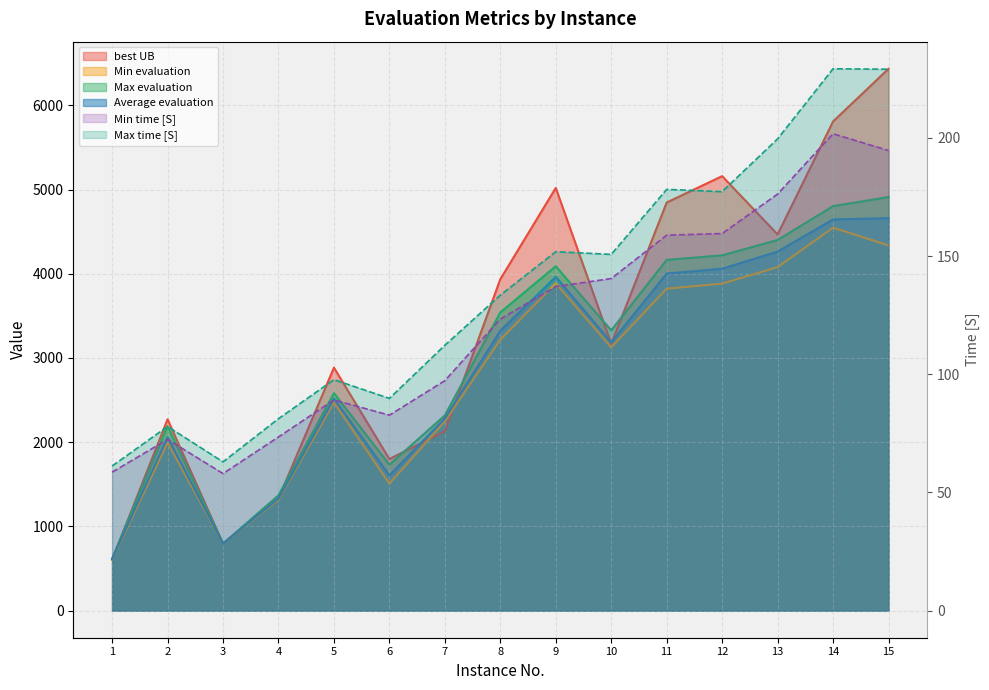

Is the value of Max time [S] at 14 greater than the value of Average evaluation at 5?

No